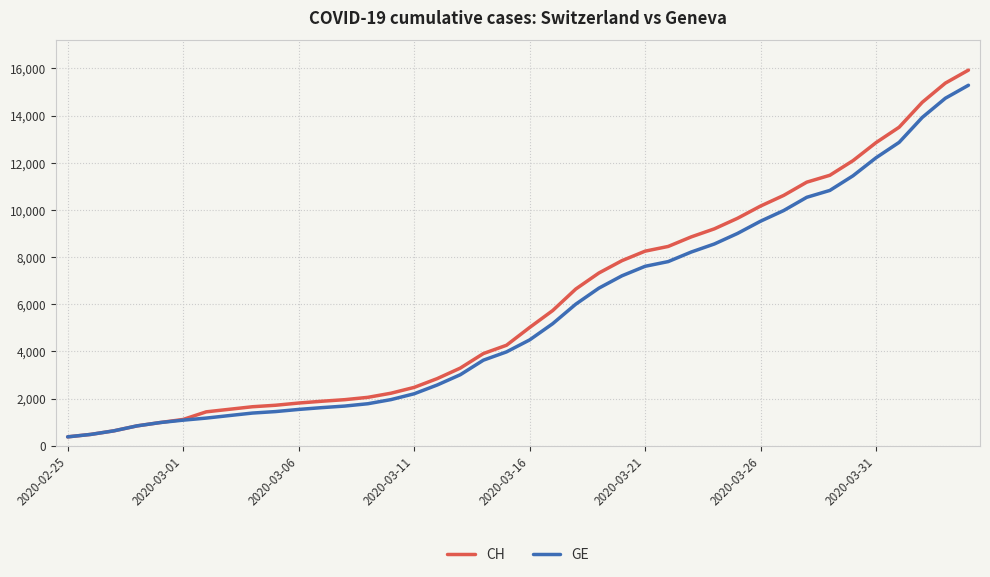

What is the greatest value displayed?

15926